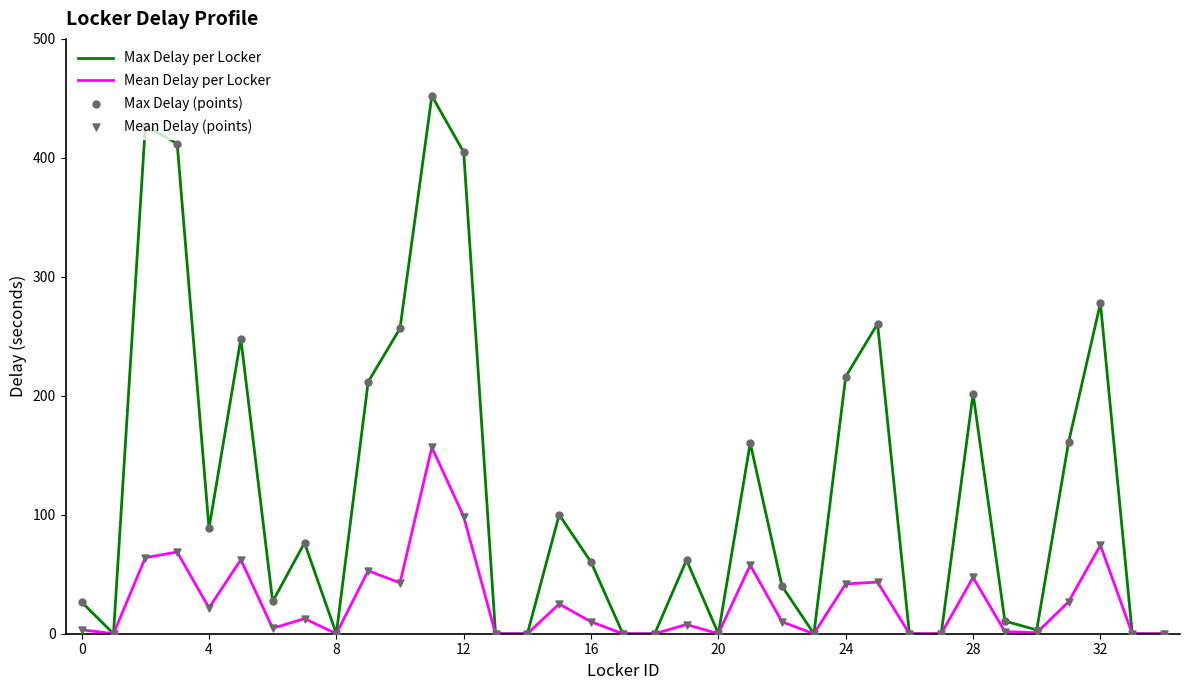

Which series has the largest total across all categories?

Max Delay per Locker